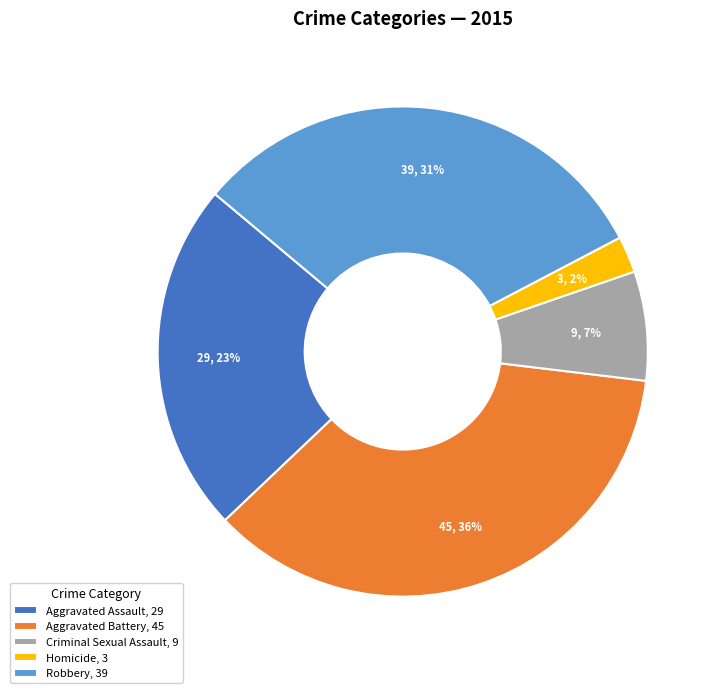

Which has a higher value, Aggravated Assault or Criminal Sexual Assault?

Aggravated Assault